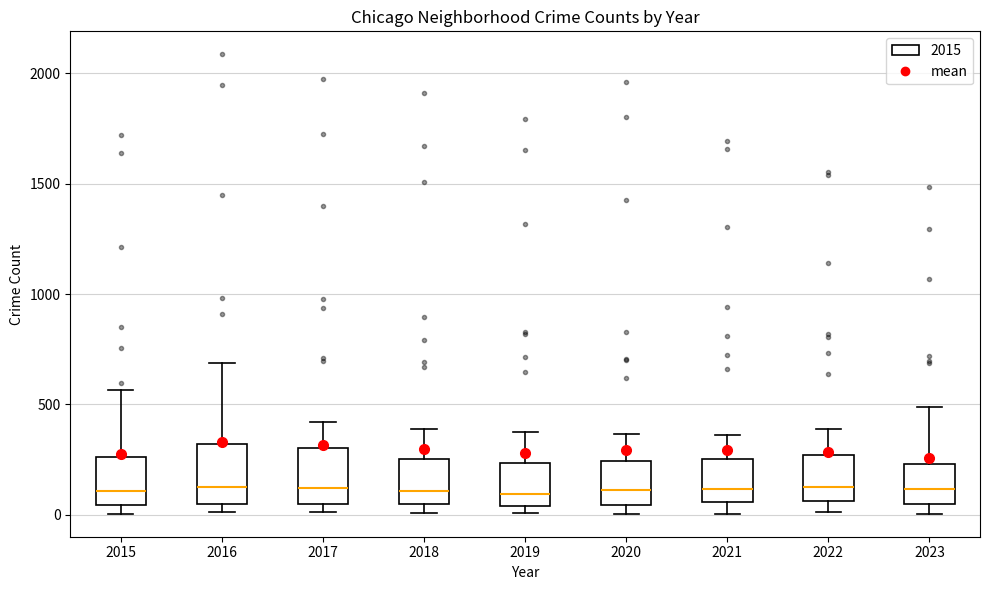

Reading left to right, read every box against the y-axis: the position of its median line, the range the box covers, and the ends of its whiskers. The values are not printed on the chart, so give them approximately, as read against the axis.

2015: median 100, box 50 to 250, whiskers 0 to 550
2016: median 150, box 50 to 300, whiskers 0 to 700
2017: median 100, box 50 to 300, whiskers 0 to 400
2018: median 100, box 50 to 250, whiskers 0 to 400
2019: median 100, box 50 to 250, whiskers 0 to 400
2020: median 100, box 50 to 250, whiskers 0 to 350
2021: median 100, box 50 to 250, whiskers 0 to 350
2022: median 100, box 50 to 250, whiskers 0 to 400
2023: median 100, box 50 to 250, whiskers 0 to 500